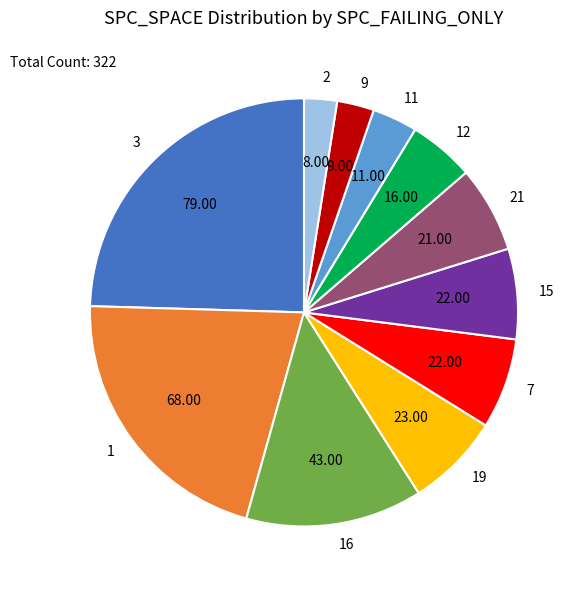

Which has a higher value, 3 or 15?

3